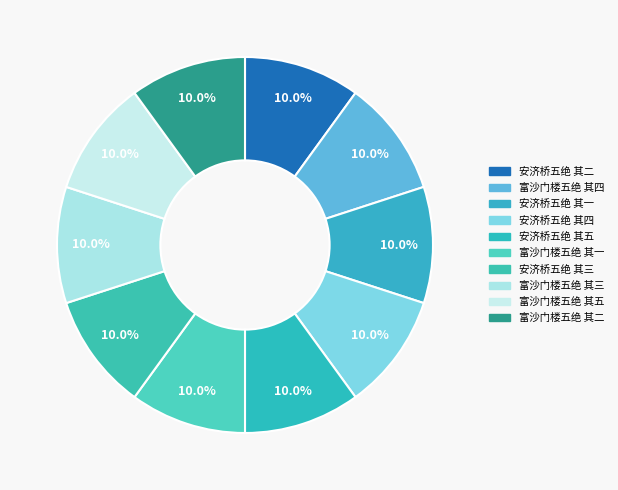

Count the number of slices in the pie.

10